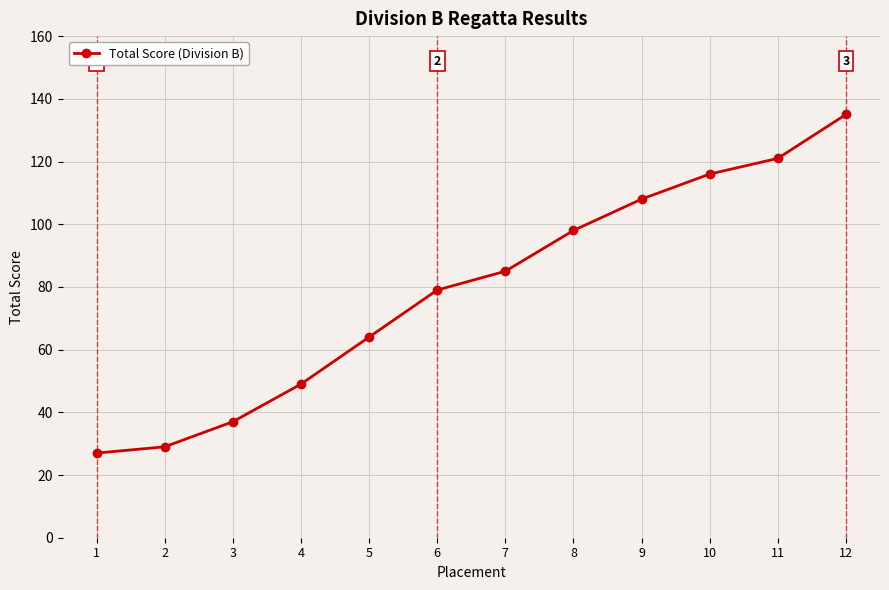

Reading left to right, transcribe all the data shown in this chart.

27	29	37	49	64	79	85	98	108	116	121	135